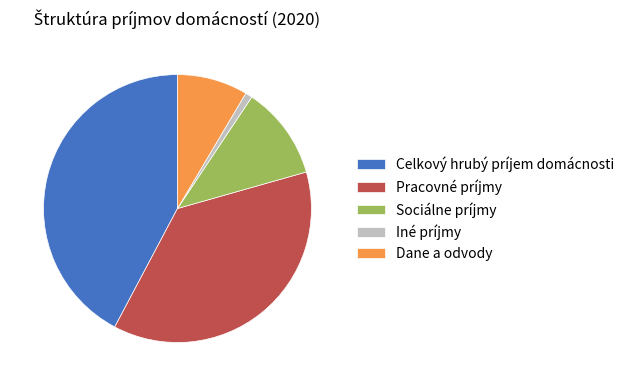

Do Sociálne príjmy and Celkový hrubý príjem domácnosti together represent more than half of the pie?

Yes